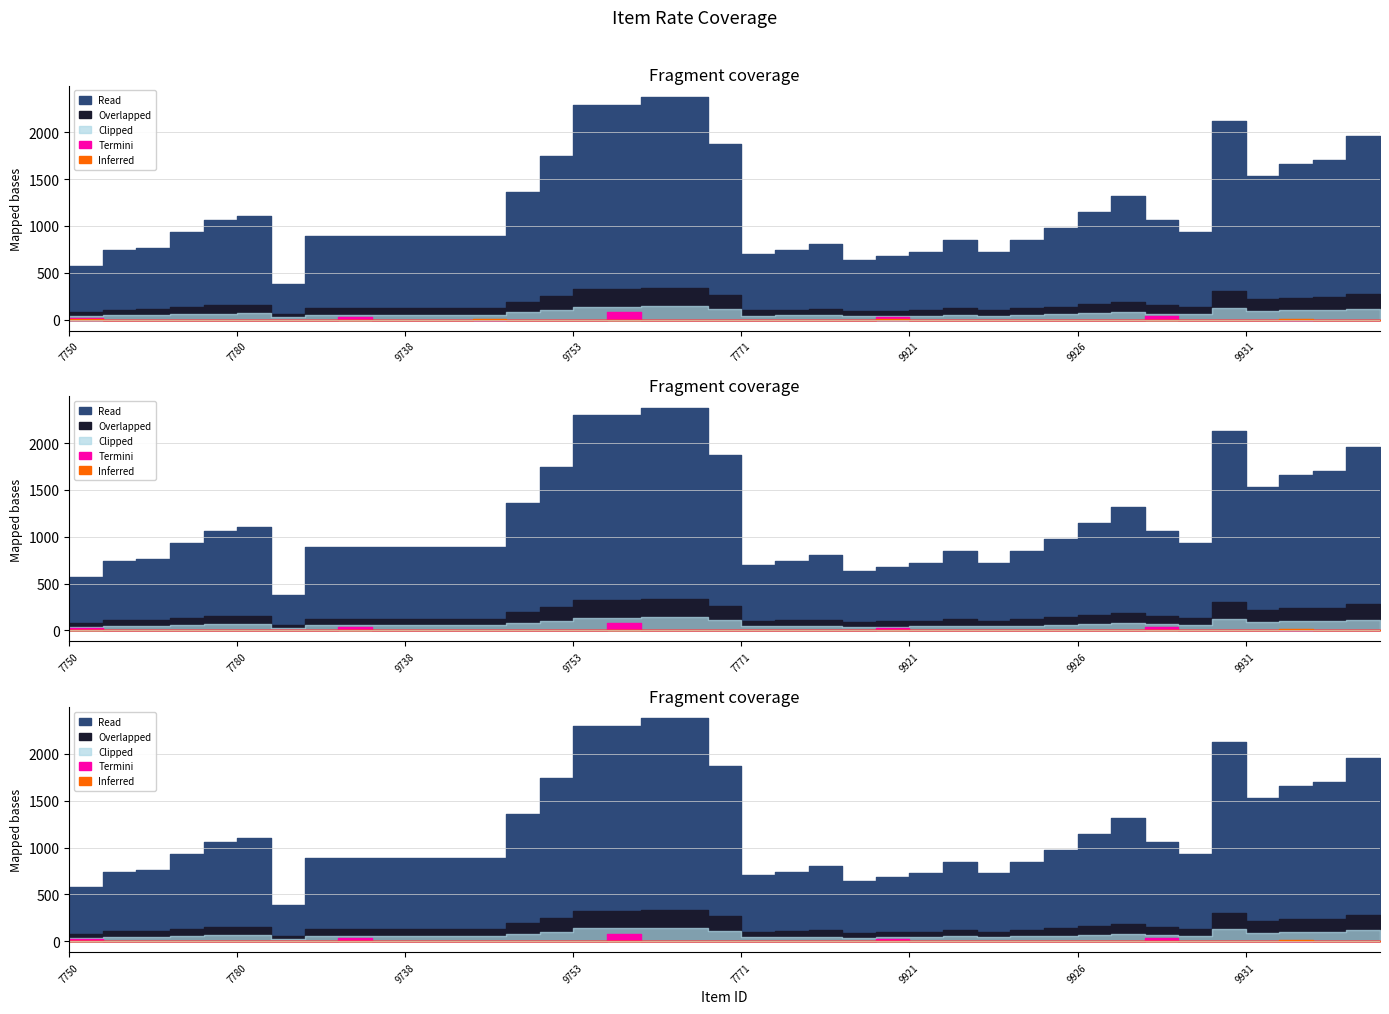

Where does the data first go above 1100?

7777